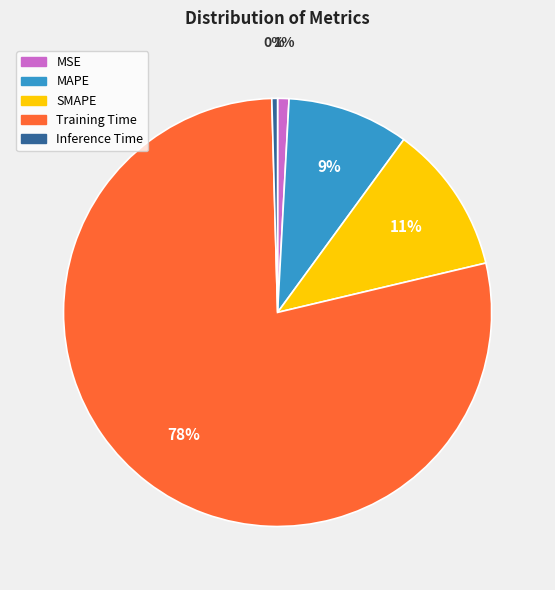

Is the sum of Inference Time and SMAPE greater than half?

No